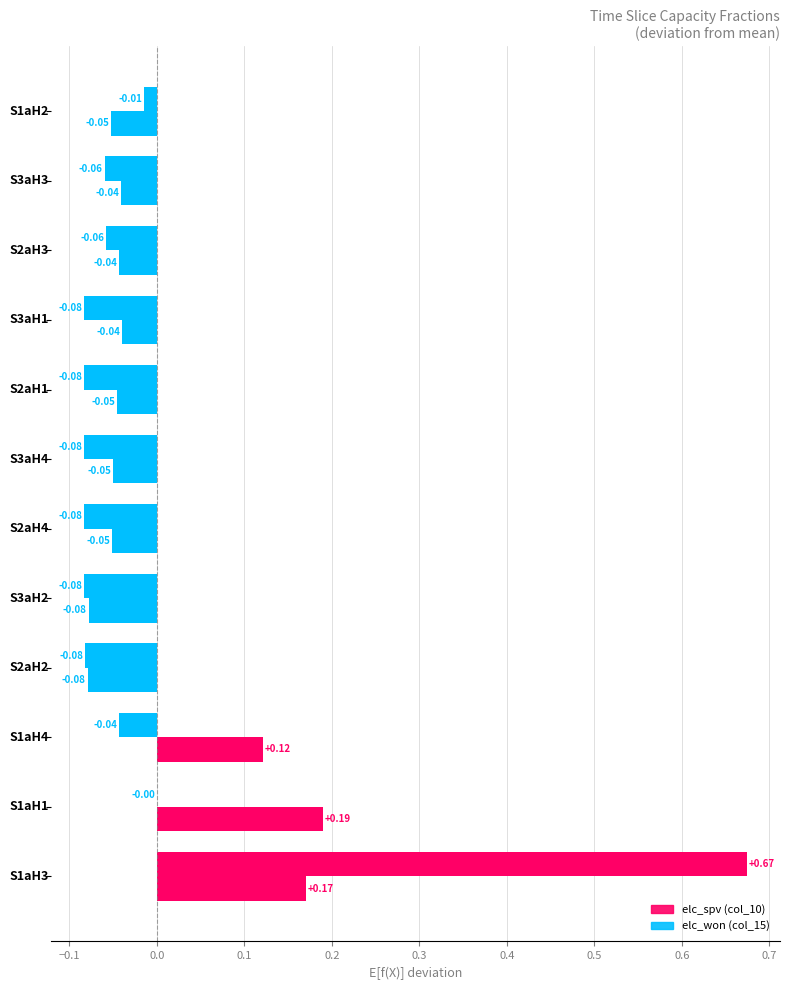

Reading left to right, transcribe all the data shown in this chart.

elc_spv (col_10): 0.7	-0.0	-0.0	-0.1	-0.1	-0.1	-0.1	-0.1	-0.1	-0.1	-0.1	-0.0
elc_won (col_15): 0.2	0.2	0.1	-0.1	-0.1	-0.1	-0.1	-0.0	-0.0	-0.0	-0.0	-0.1